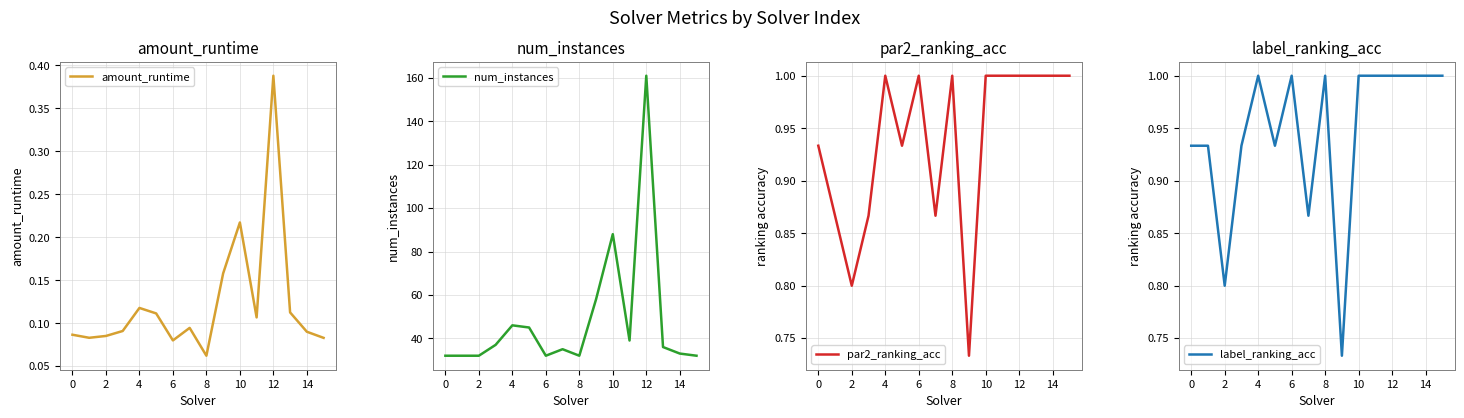

Between 0 and 8, which series saw the biggest shift?

par2_ranking_acc